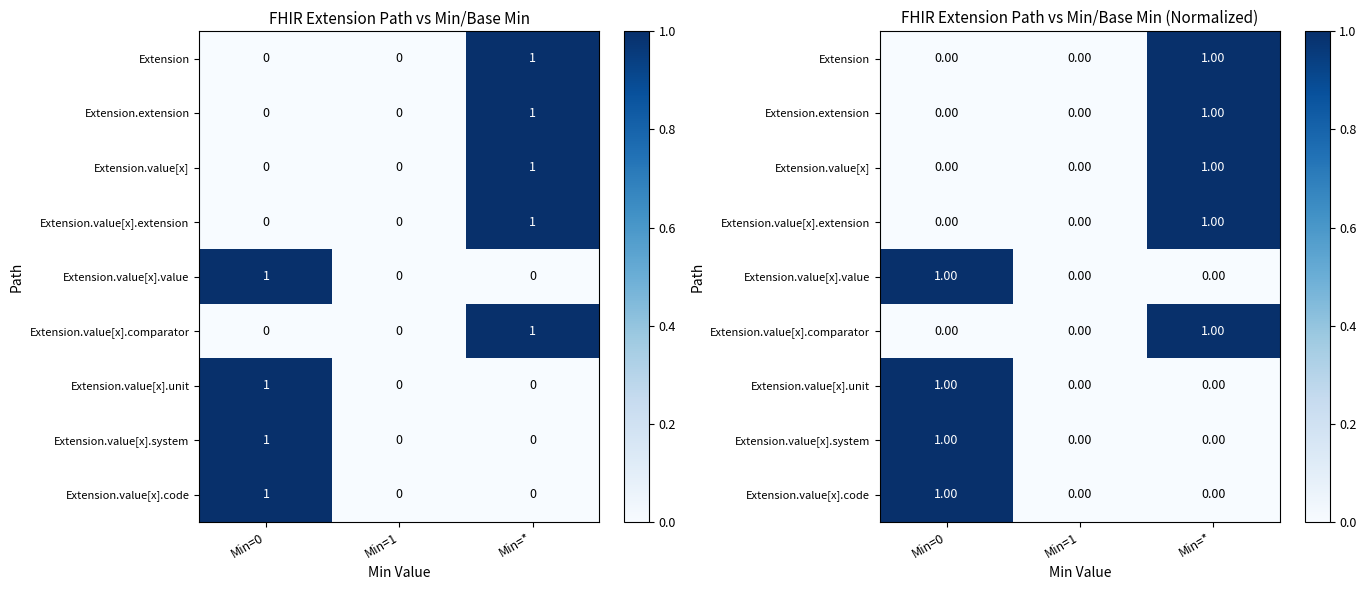

What is the difference between the maximum and minimum values in the Extension.value[x] series?

1